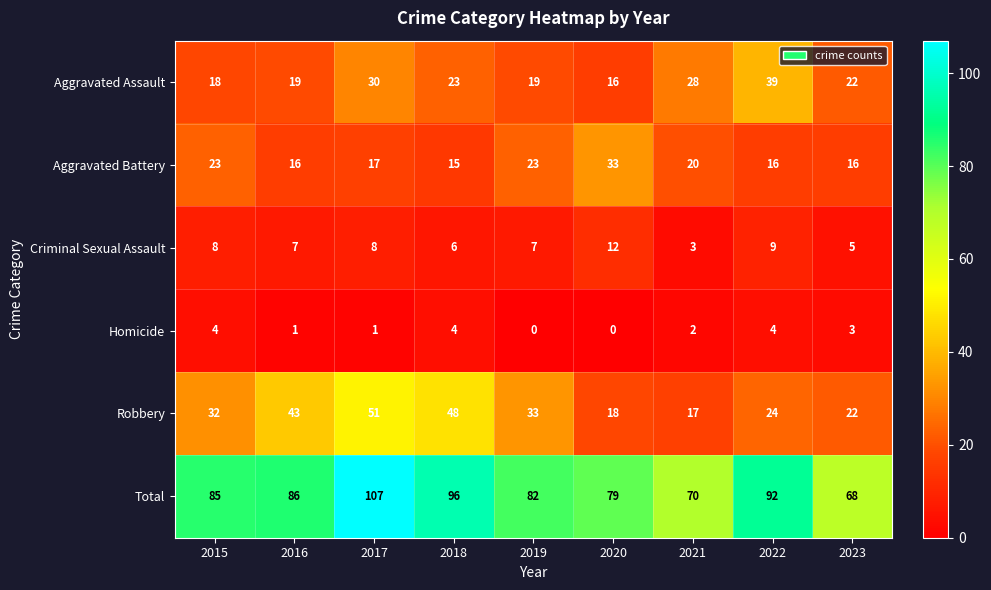

True or false: Criminal Sexual Assault has a value of 6 at 2018.

True